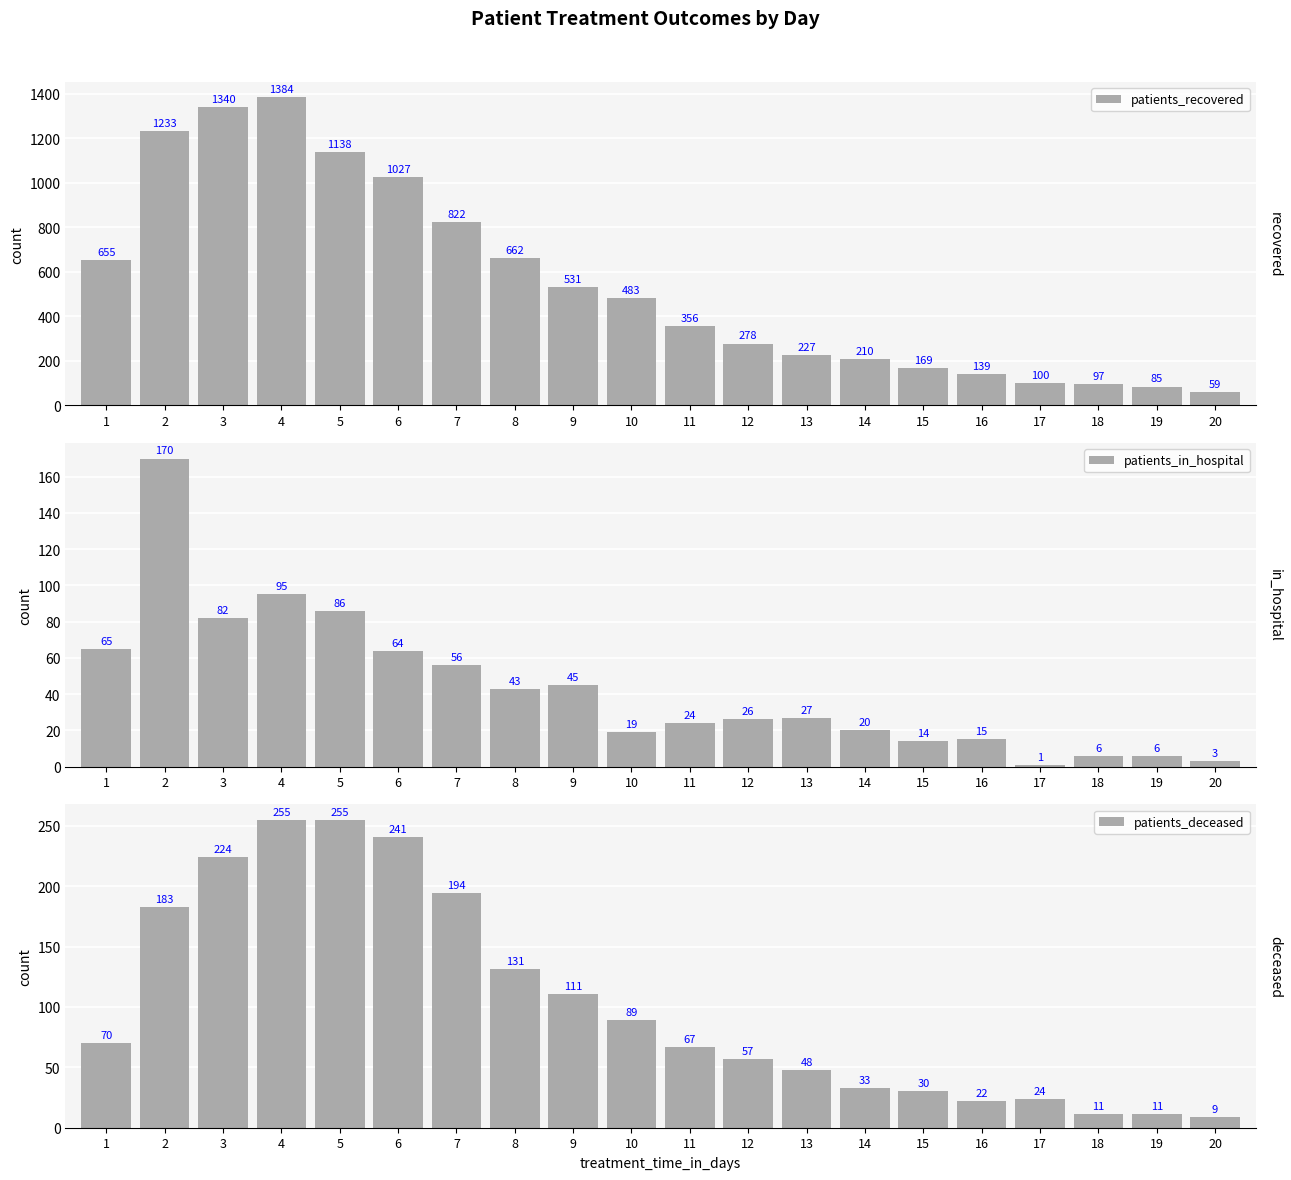

At which label is patients_deceased closest to 132?

8